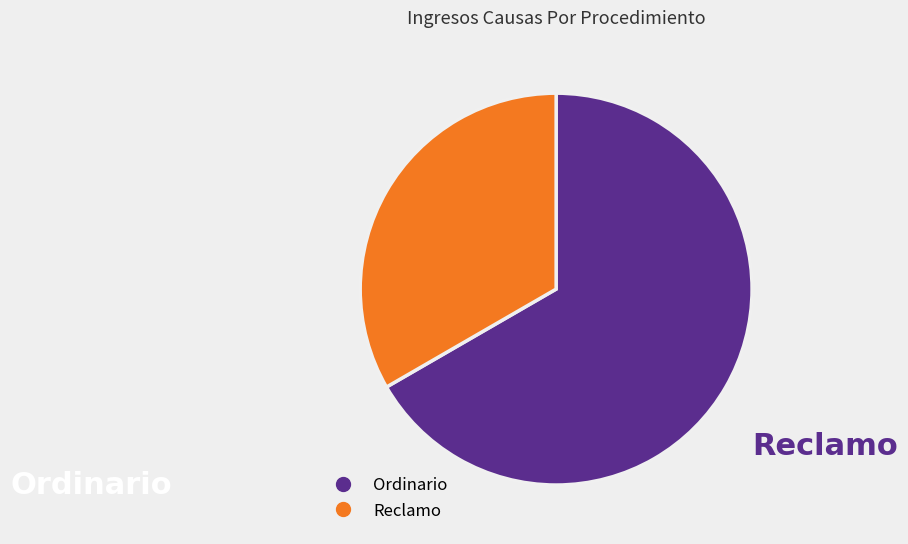

Rank the categories by value from lowest to highest.

Reclamo, Ordinario